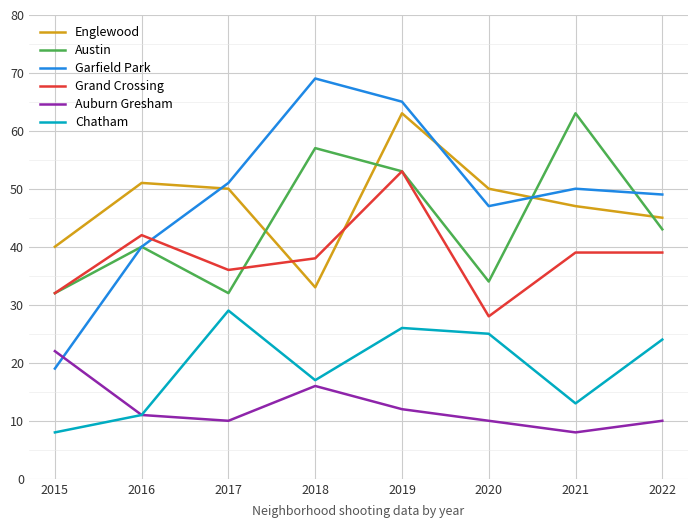

Is this an area chart (filled region under the line)?

No